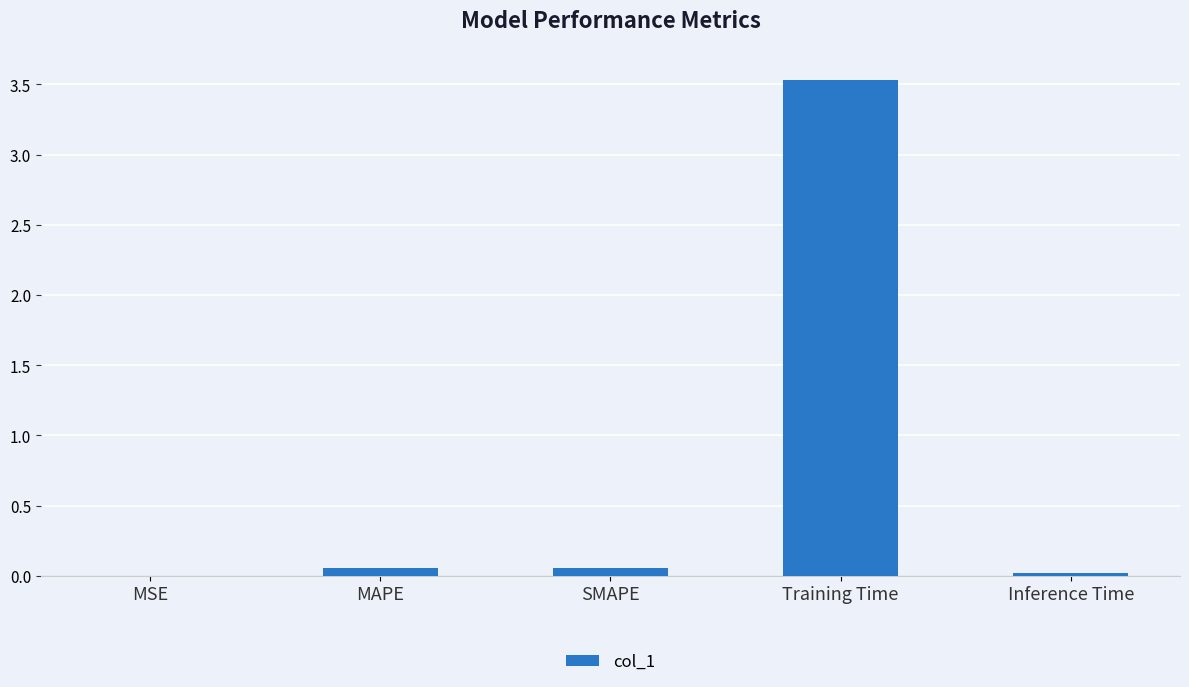

What is the greatest value displayed?

3.5